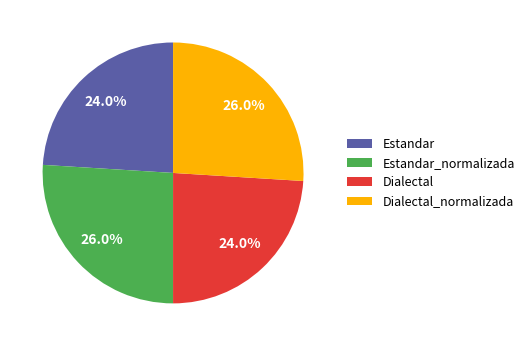

Combined, what portion of the pie is Estandar and Estandar_normalizada?

50.0%